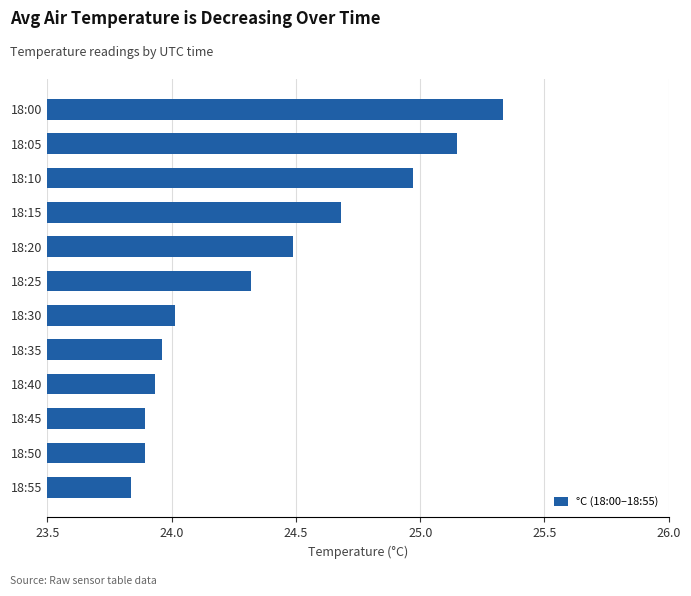

What is the sum of all values?

292.5